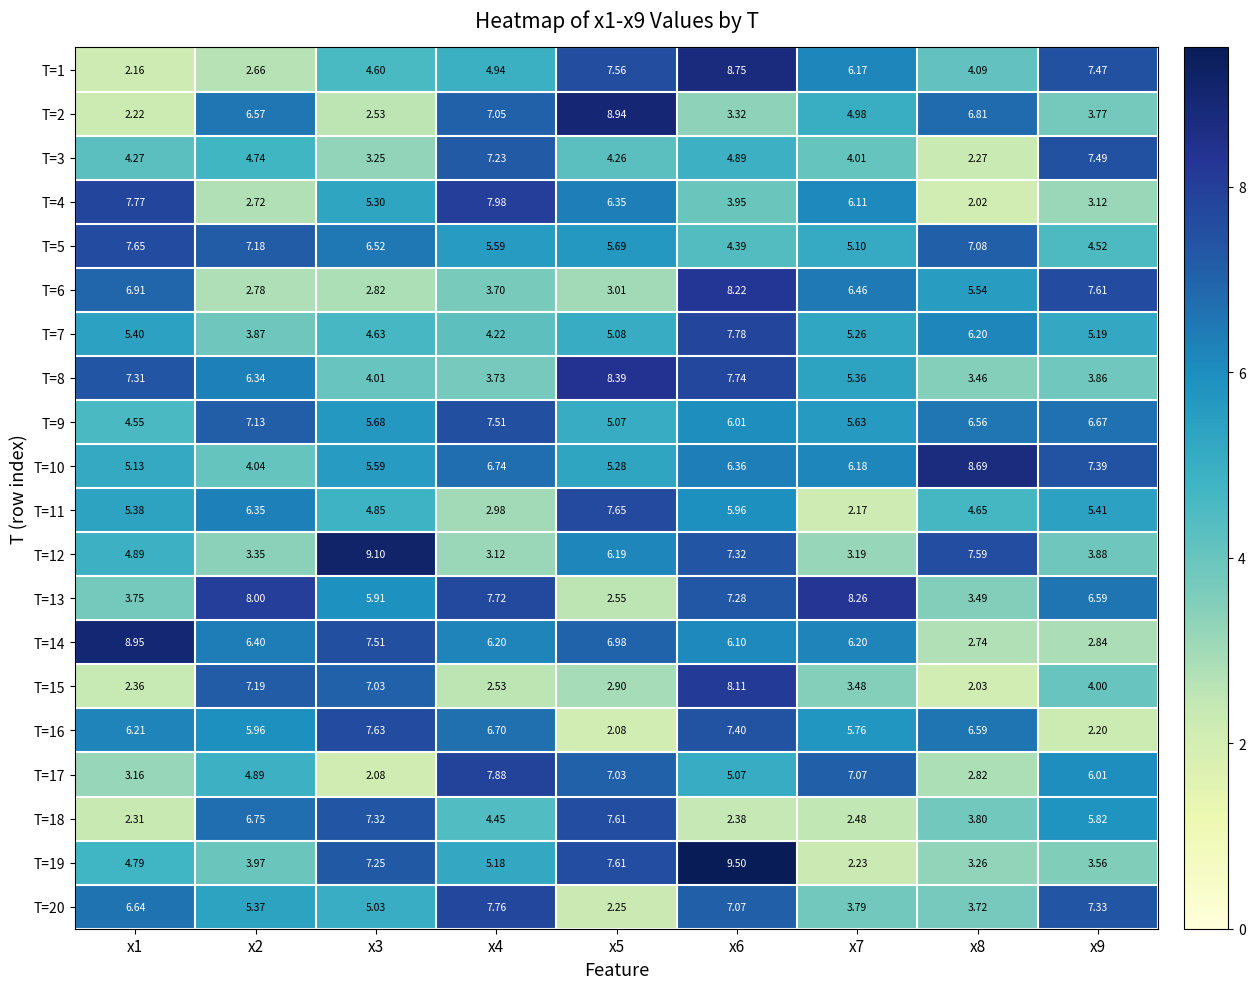

Is the value of T=2 at x6 greater than the value of T=10 at x6?

No